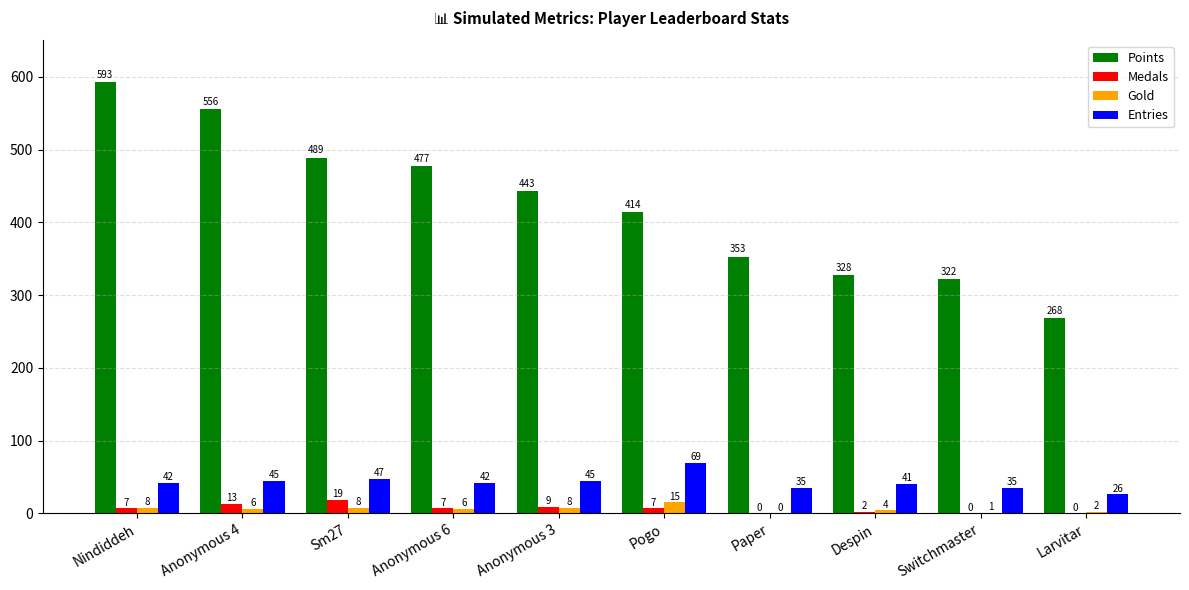

At which category is the sum across all series the highest?

Nindiddeh